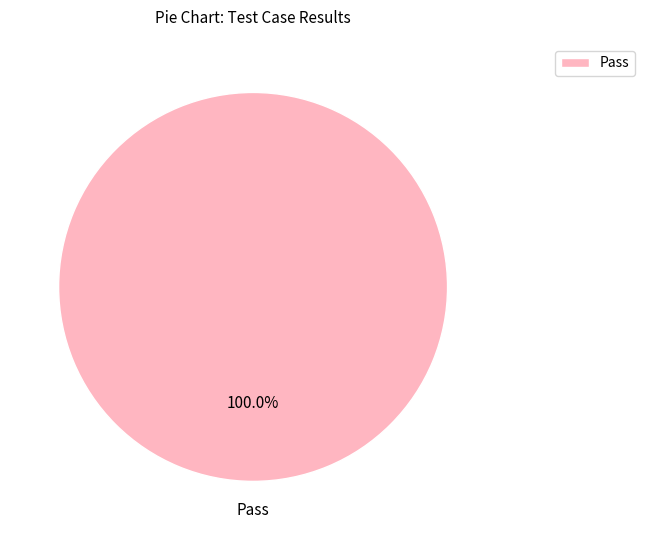

Rank the categories by value from lowest to highest.

Pass